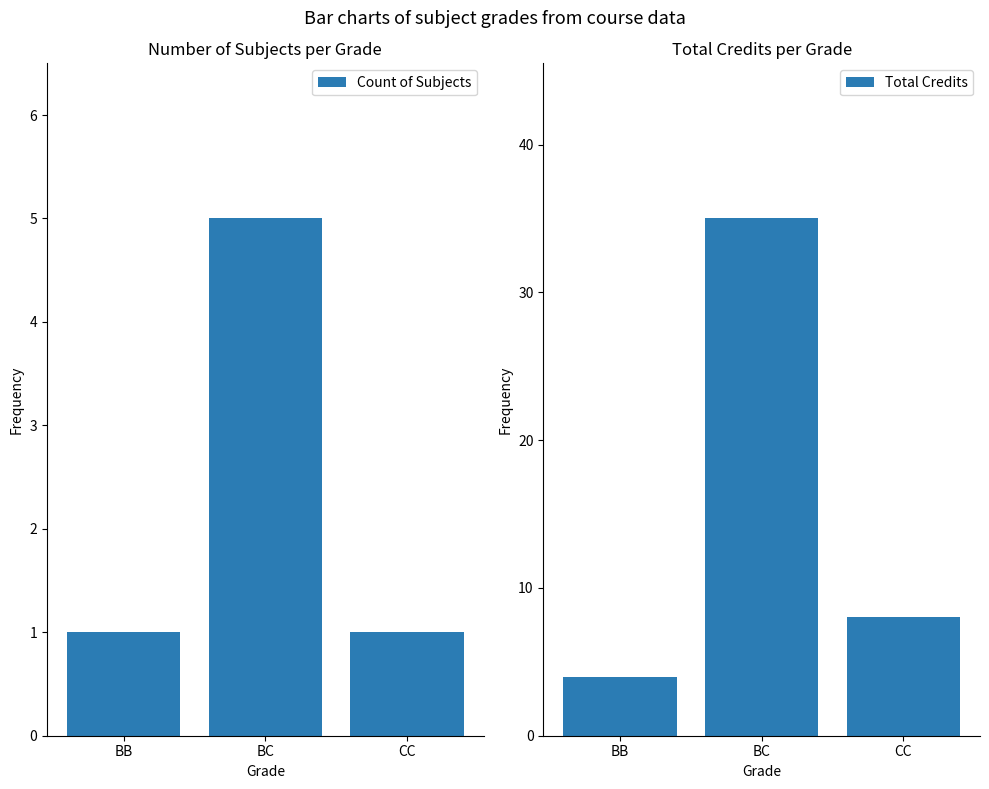

The Count of Subjects series shows 2 at CC. True or false?

False